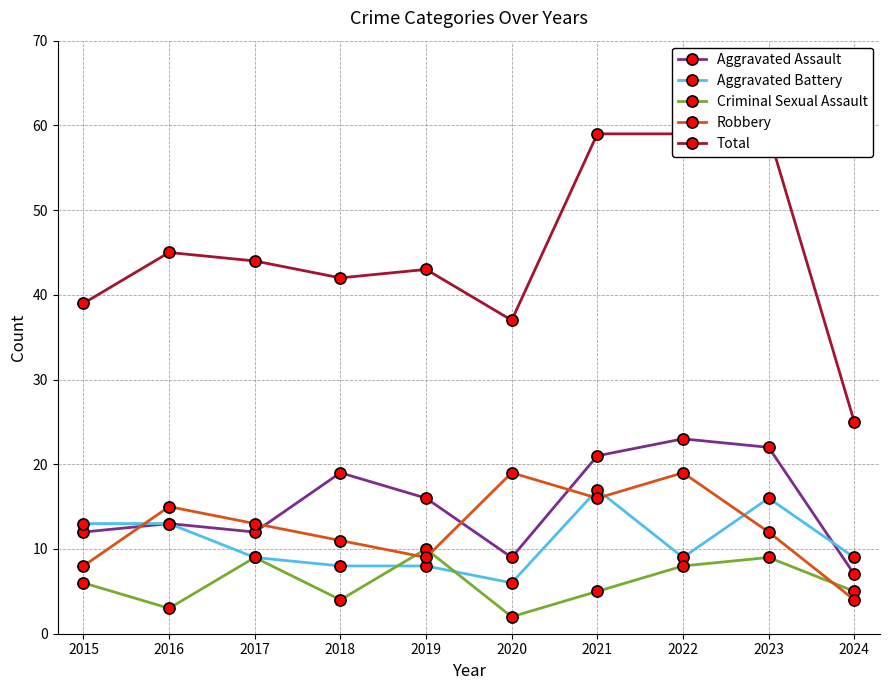

What is the spread (max minus min) of values at 2021?

54